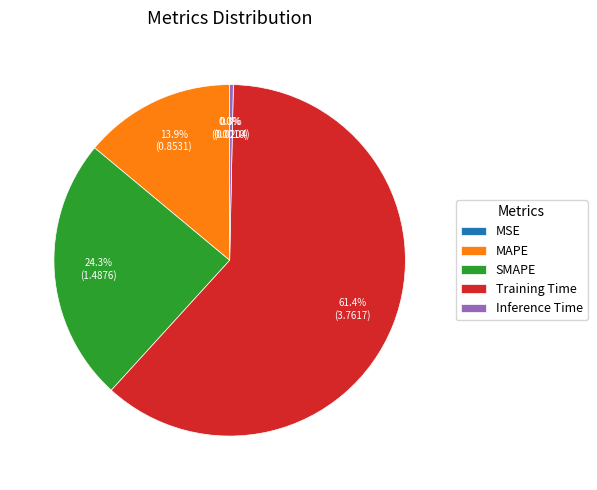

Between SMAPE and Inference Time, which is larger?

SMAPE